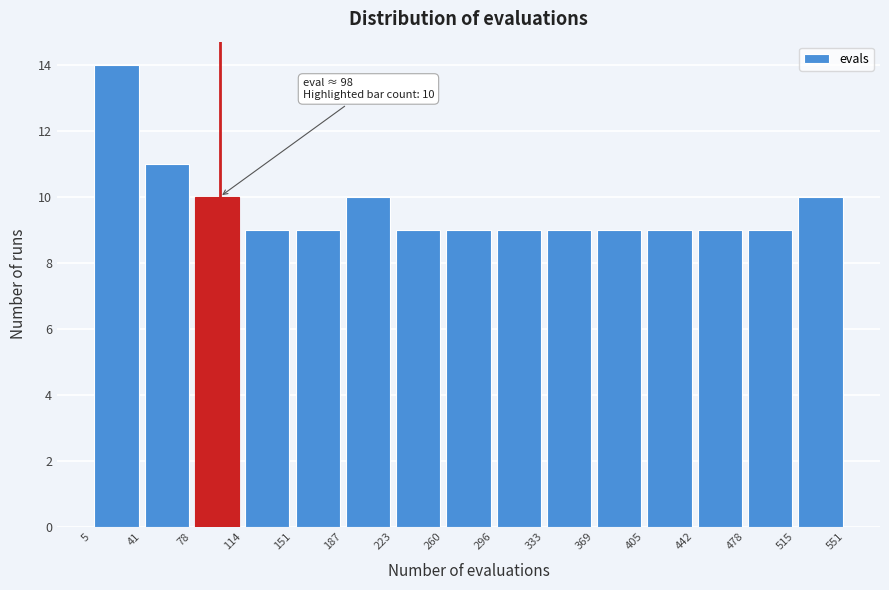

Over which range of the x-axis is the bar tallest?

5 to 41